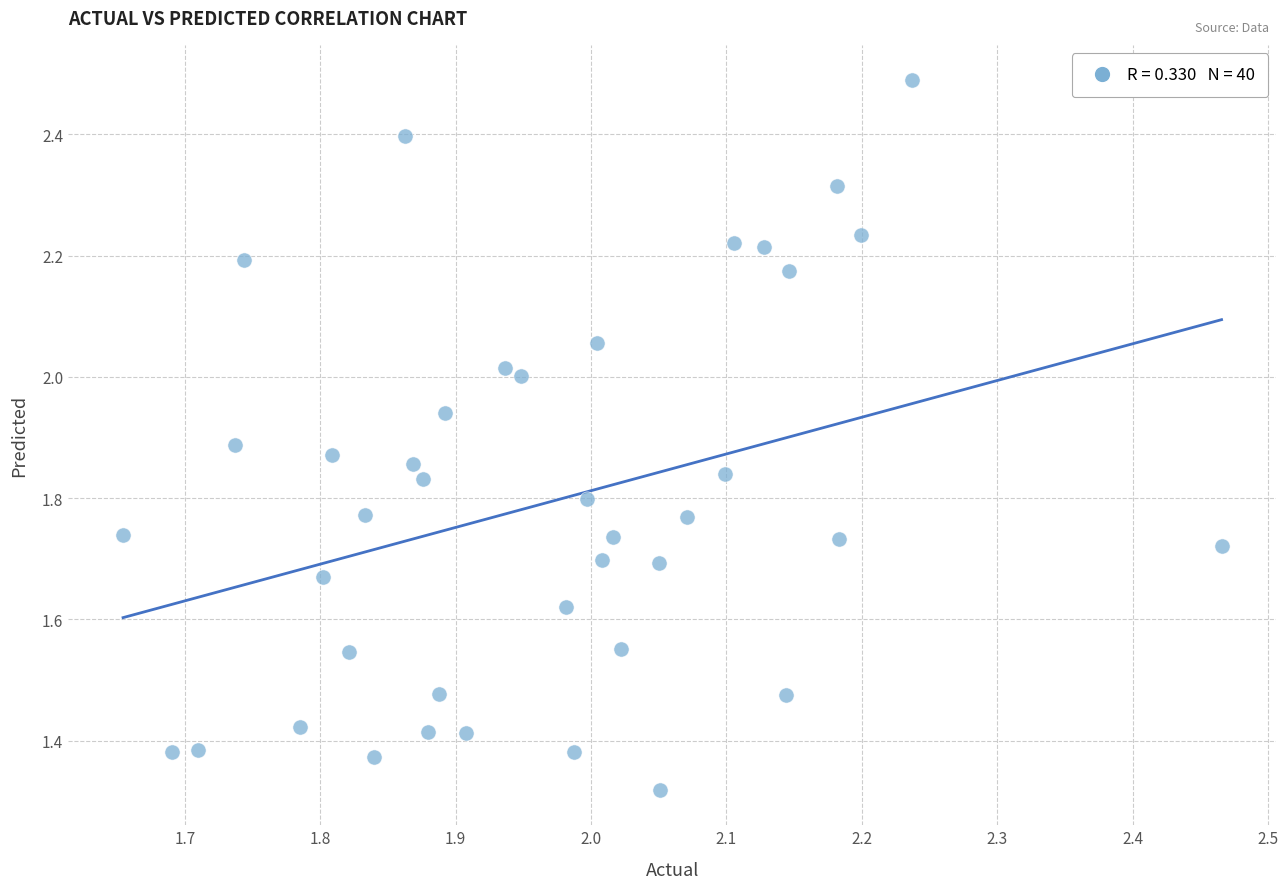

What is the range of X values (max minus min)?

0.8